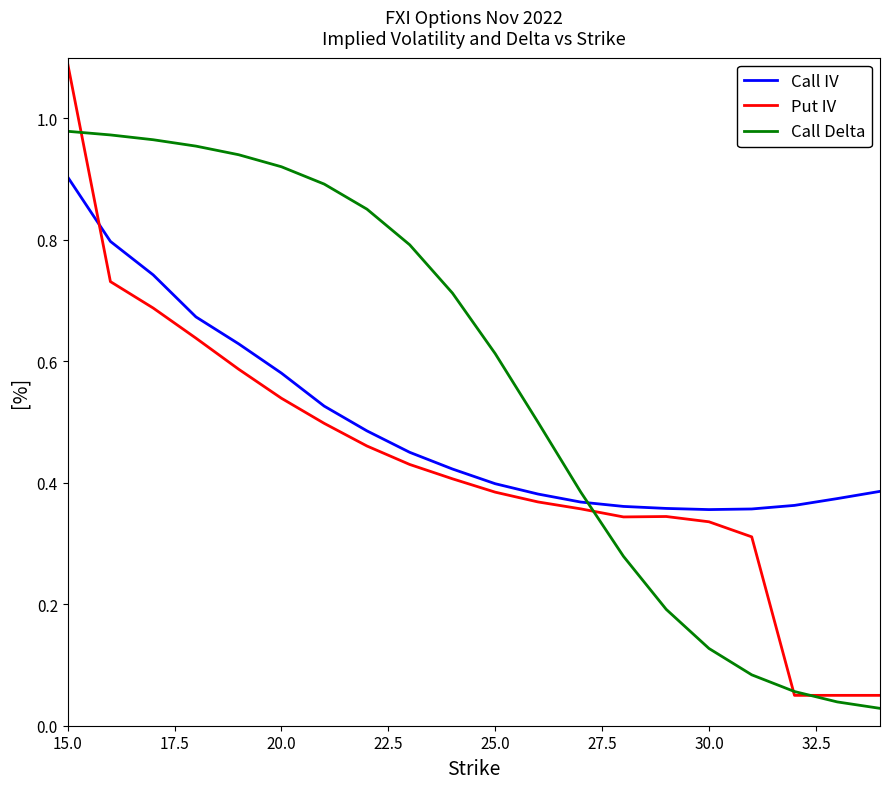

Rank the series by their average value, from highest to lowest.

Call Delta, Call IV, Put IV